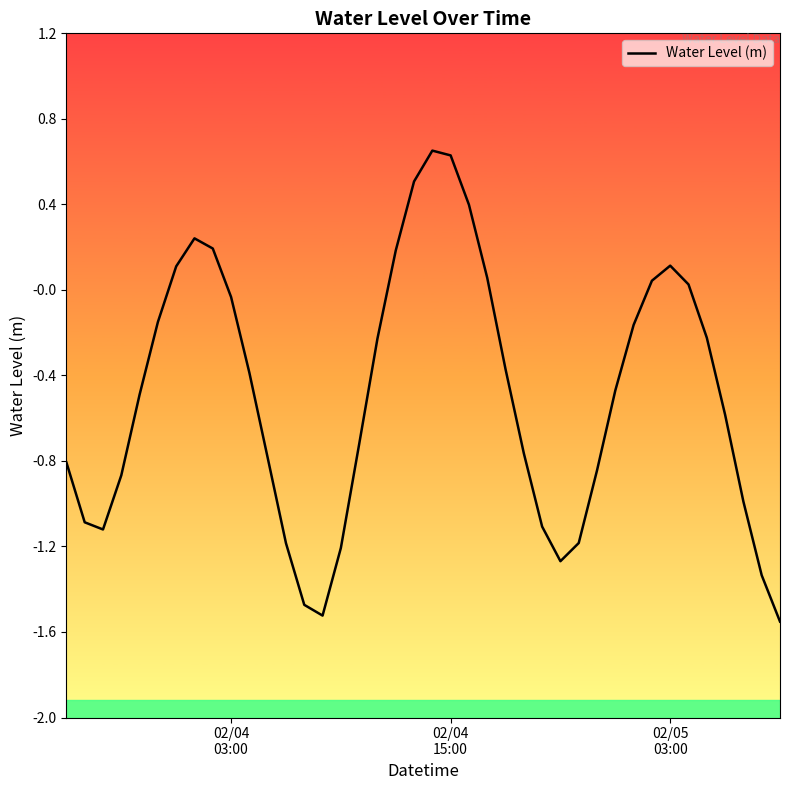

Reading left to right, transcribe all the data shown in this chart.

-0.8	-1.1	-1.1	-0.9	-0.5	-0.2	0.1	0.2	0.2	-0.0	-0.4	-0.8	-1.2	-1.5	-1.5	-1.2	-0.7	-0.2	0.2	0.5	0.7	0.6	0.4	0.1	-0.4	-0.8	-1.1	-1.3	-1.2	-0.8	-0.5	-0.2	0.0	0.1	0.0	-0.2	-0.6	-1.0	-1.3	-1.6